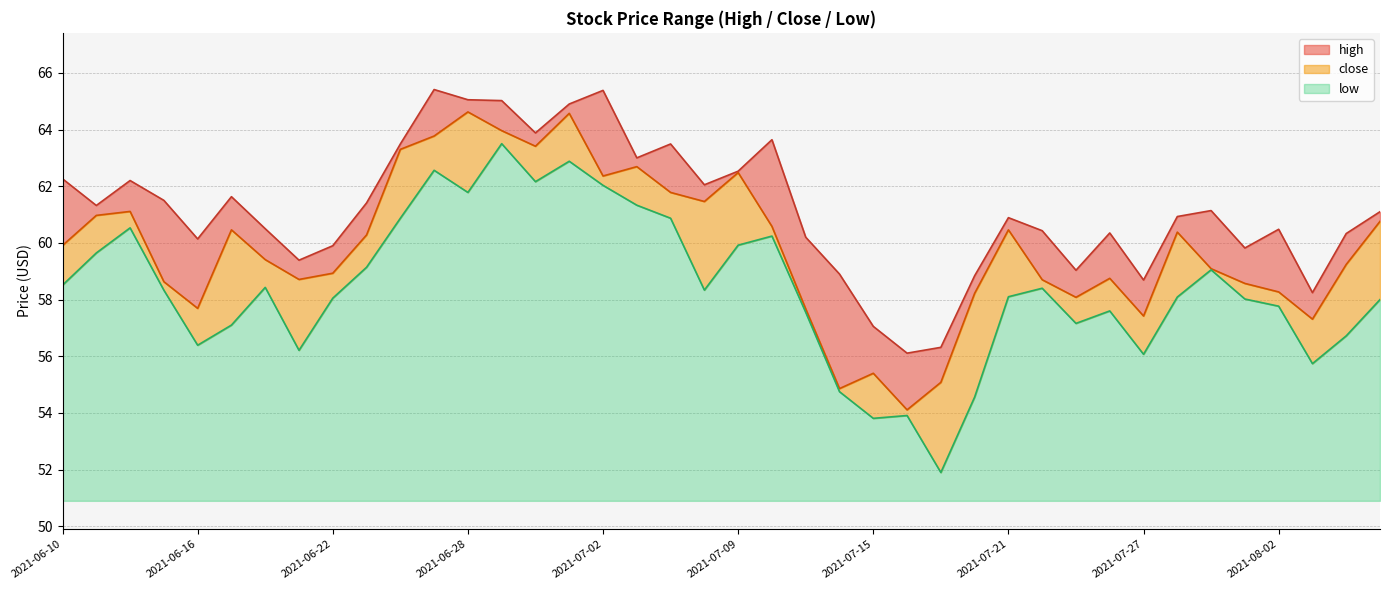

Where is the first local maximum for high?

2021-06-14